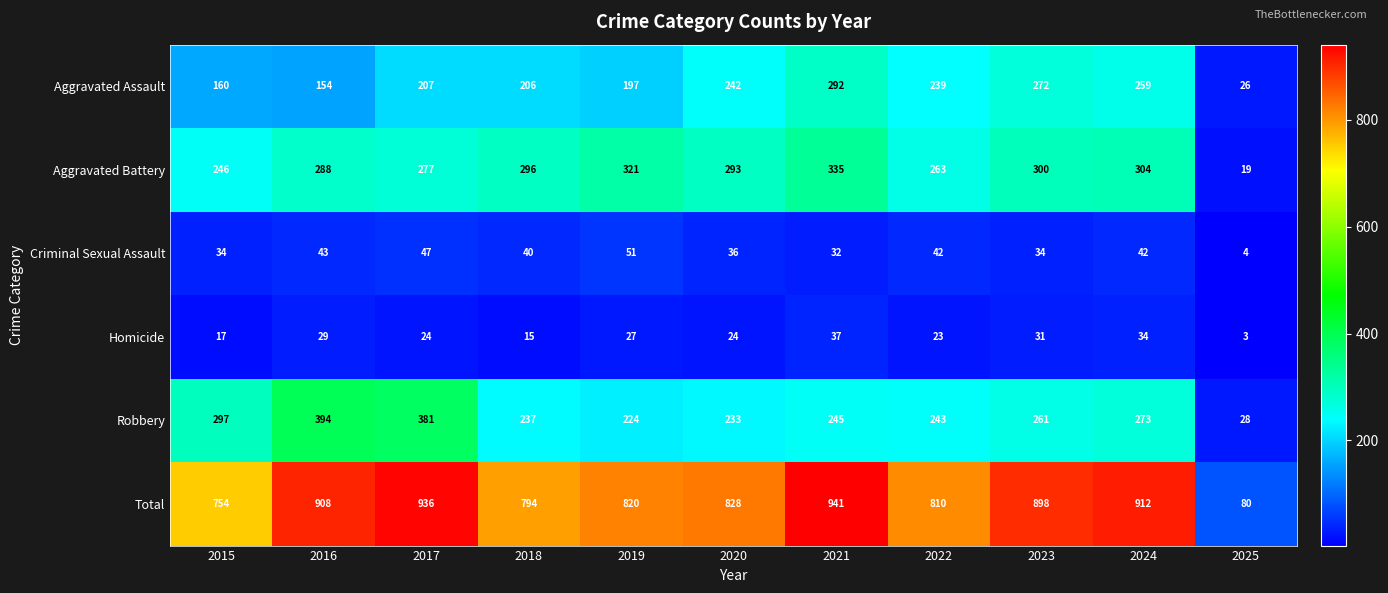

At which category is the sum across all series the highest?

2021